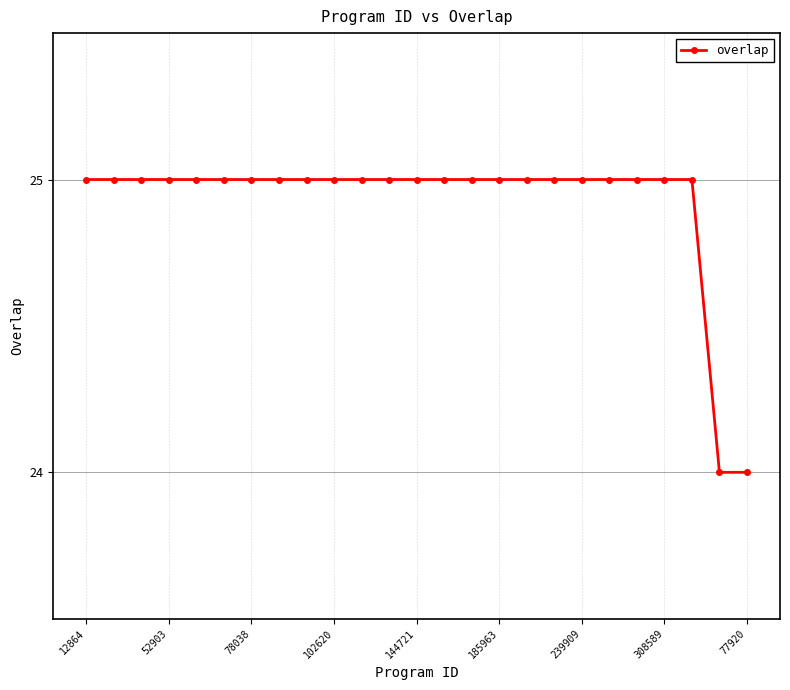

What is the value of the 8th point from the left?

25